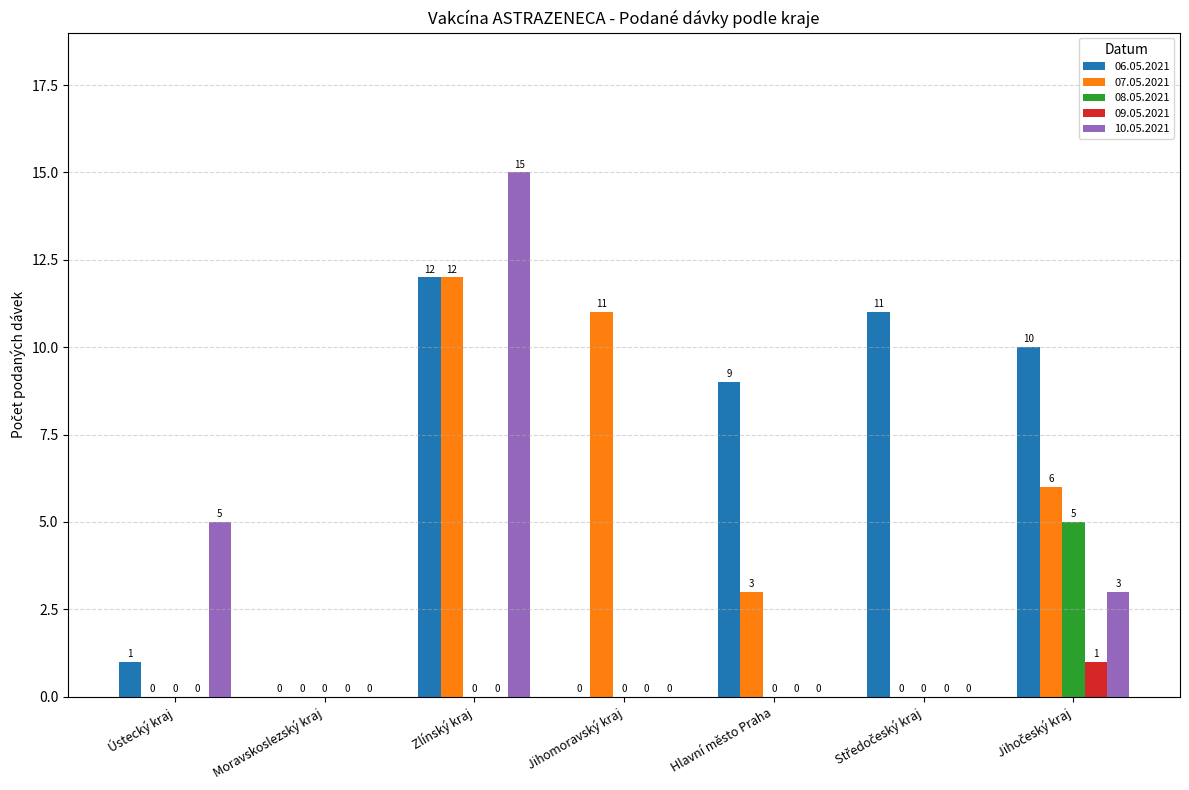

Which series has the largest total across all categories?

06.05.2021